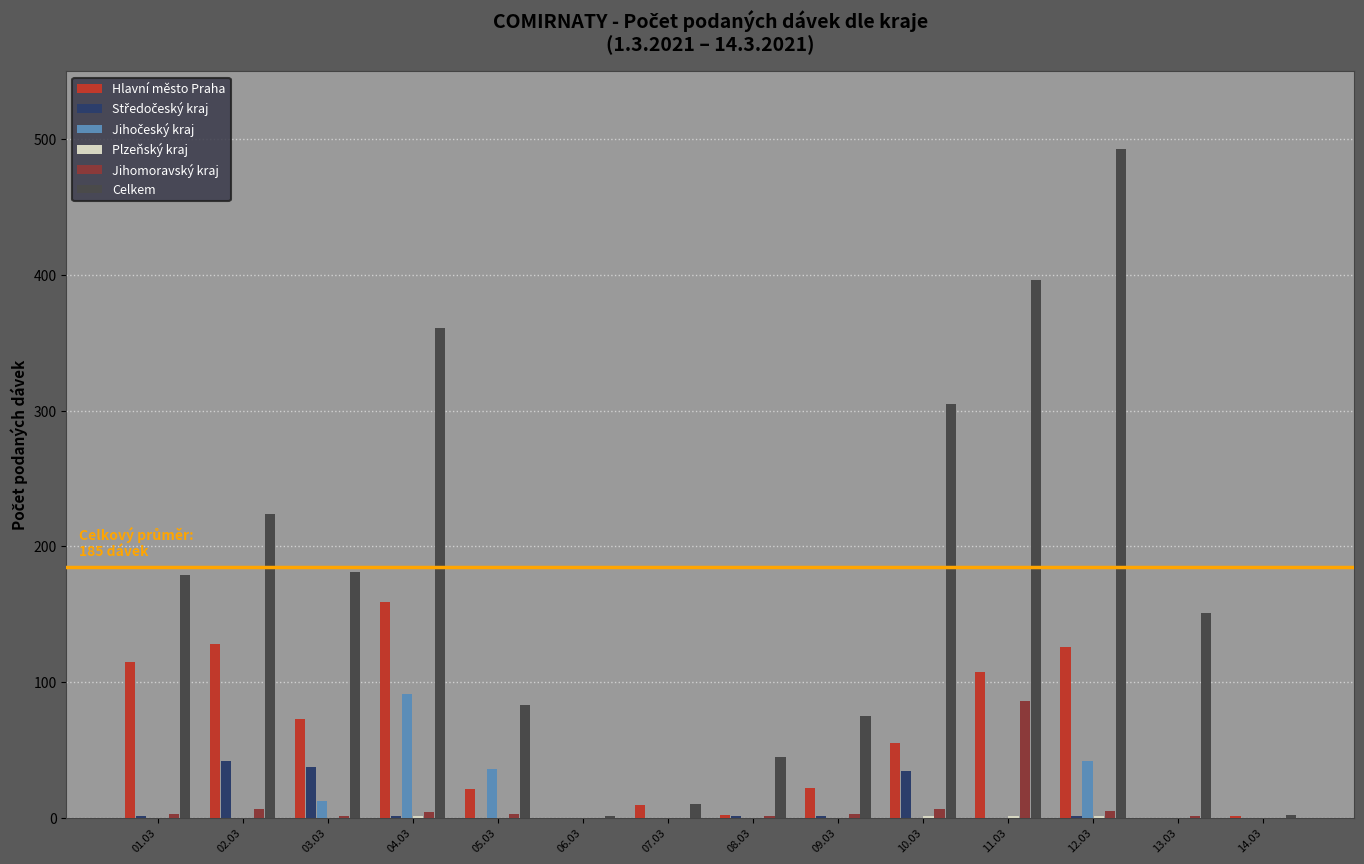

The value of Hlavní město Praha at 02.03 is 180. True or false?

False